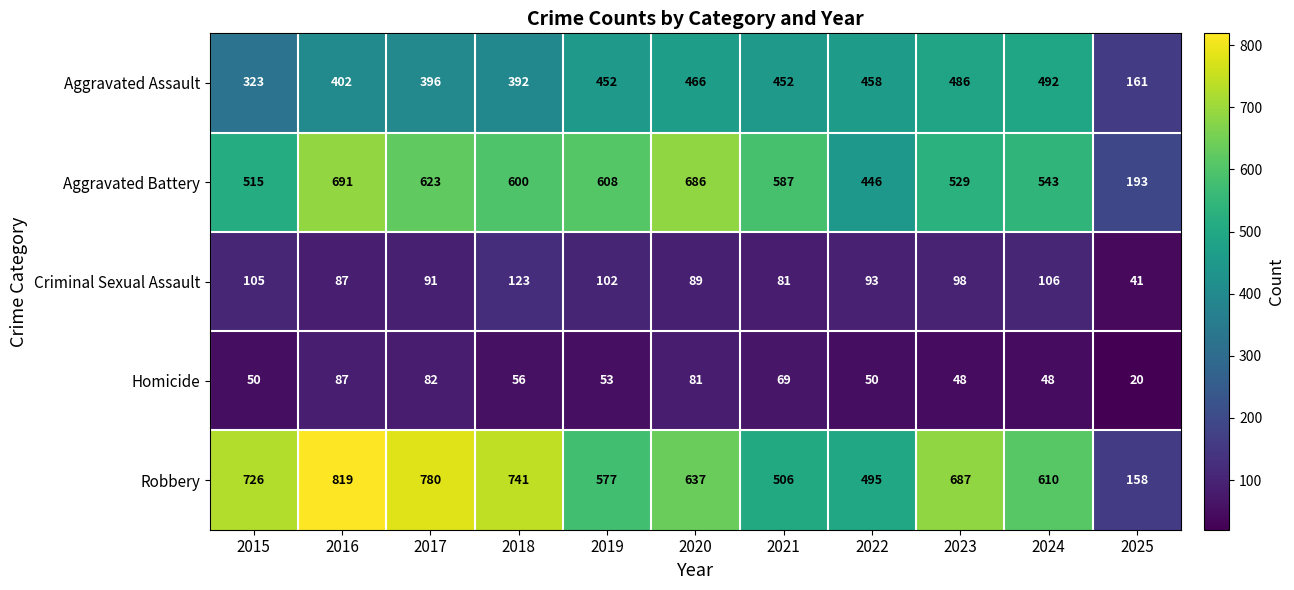

At which category is the sum across all series the highest?

2016